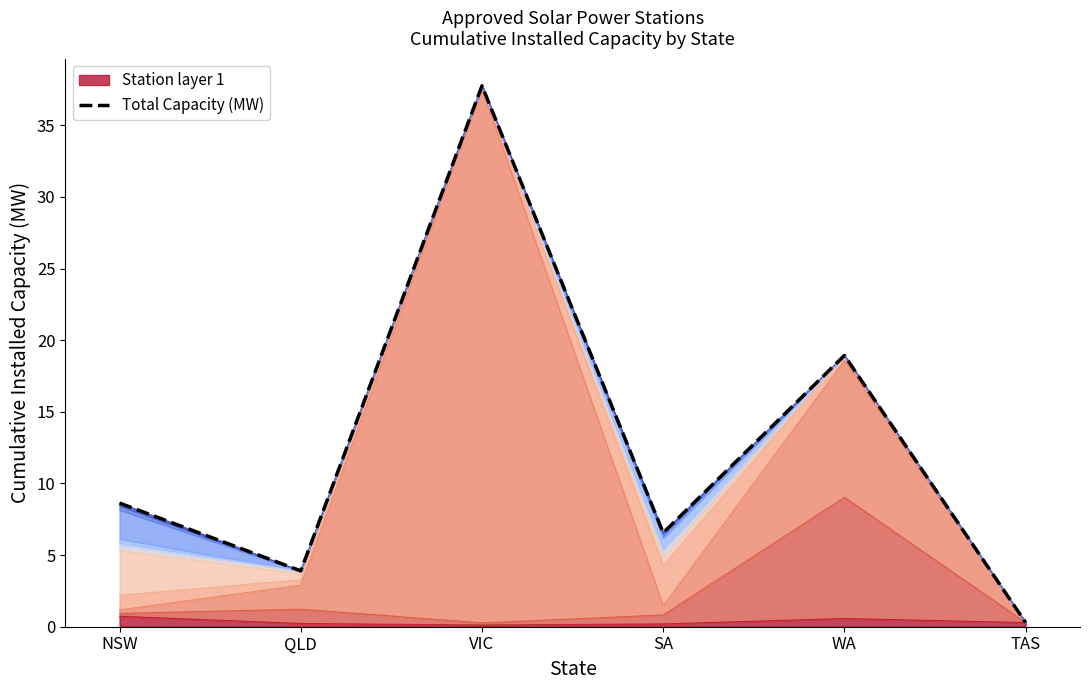

What position from the left is WA?

5